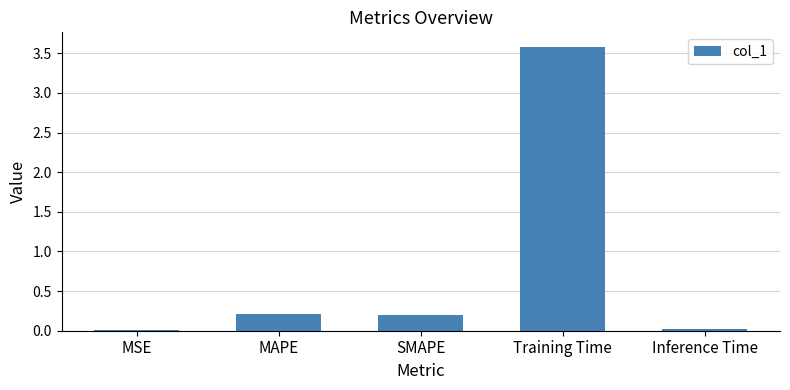

How many categories are shown in the chart?

5